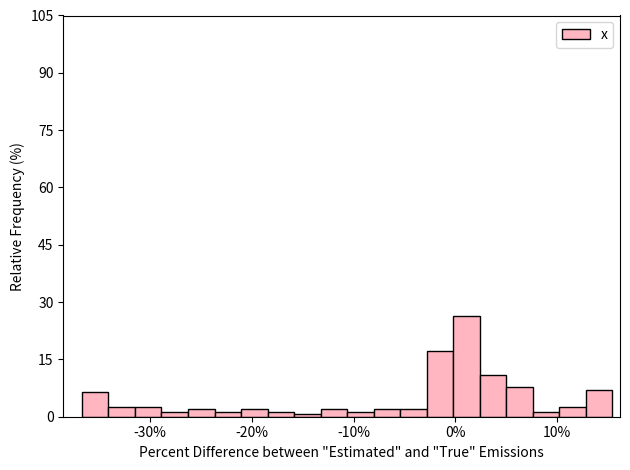

Read against the x-axis, roughly where is the centre of the tallest bar?

1